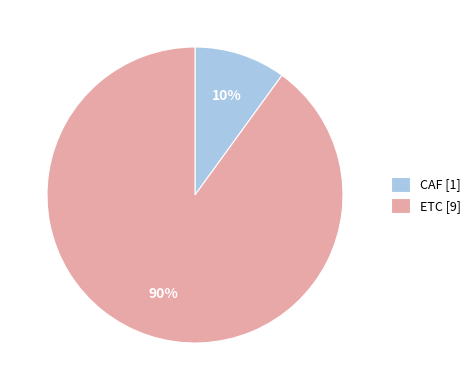

How many segments does this pie chart have?

2